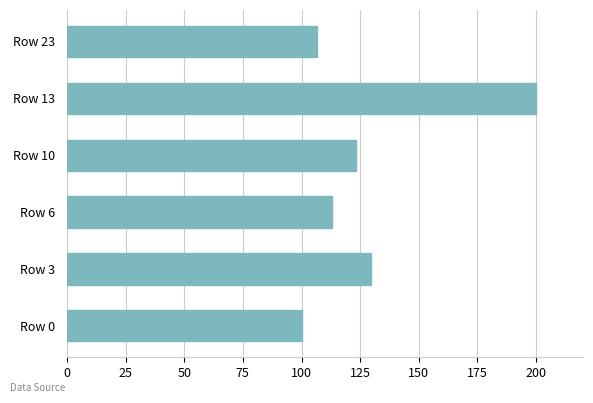

How many values are below 123?

3